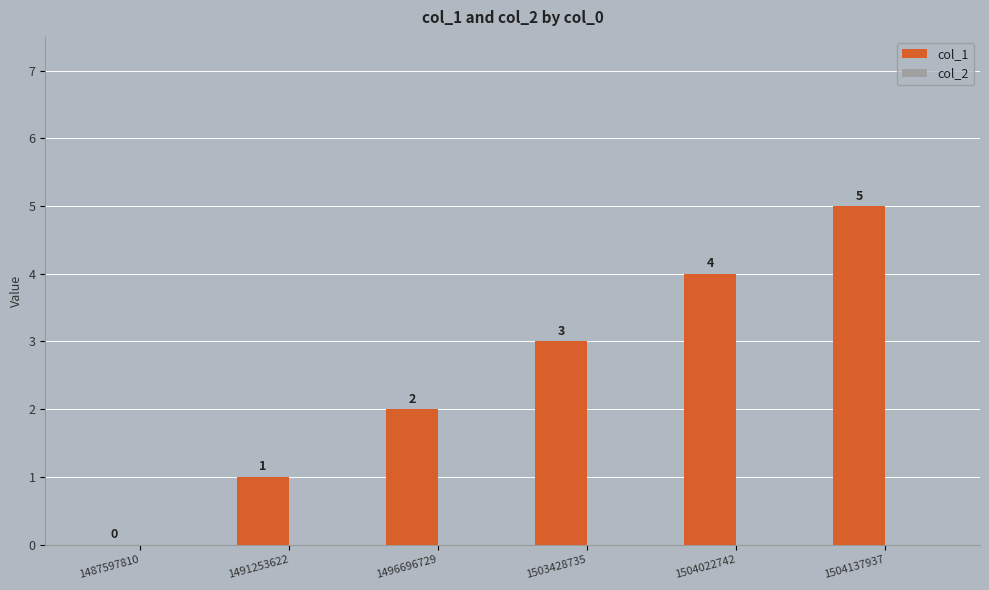

How many values are above zero?

5